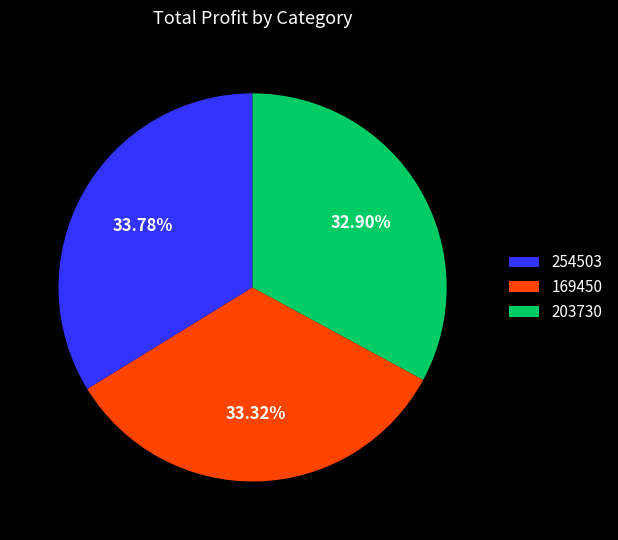

Count the number of slices in the pie.

3